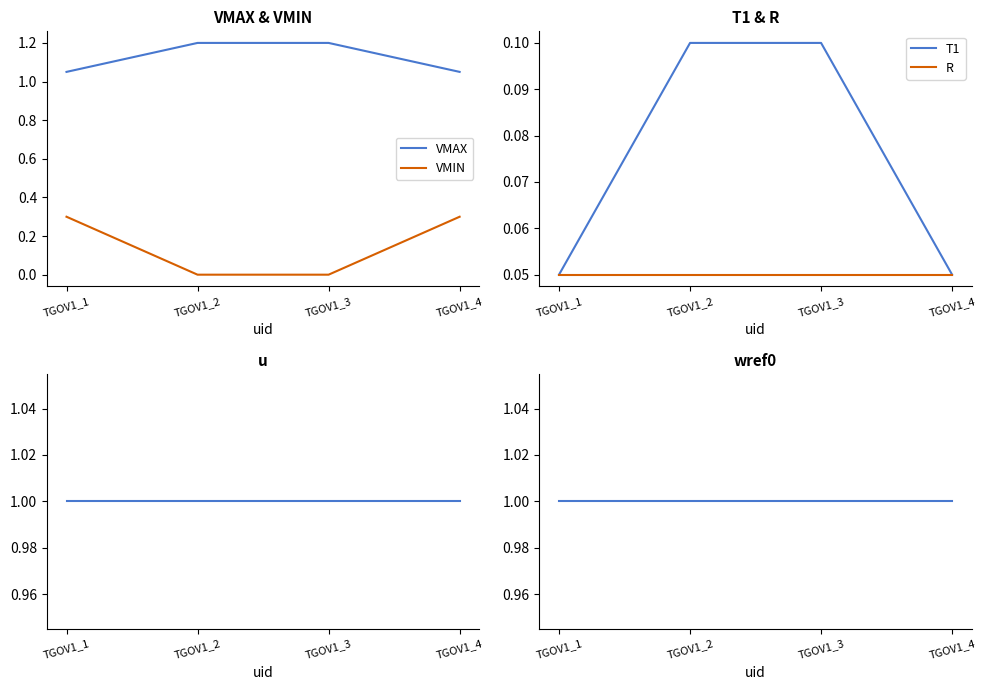

Is it true that T1 equals 0.1 at TGOV1_3?

True